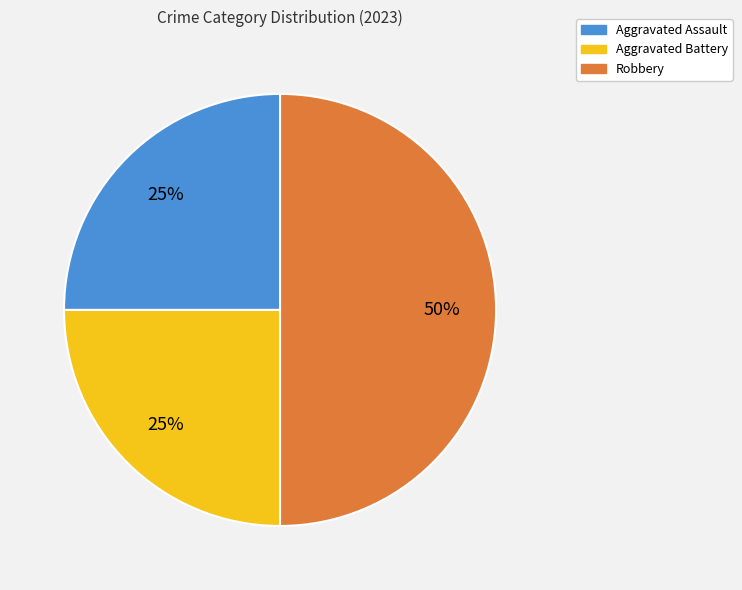

Which slice is the largest?

Robbery